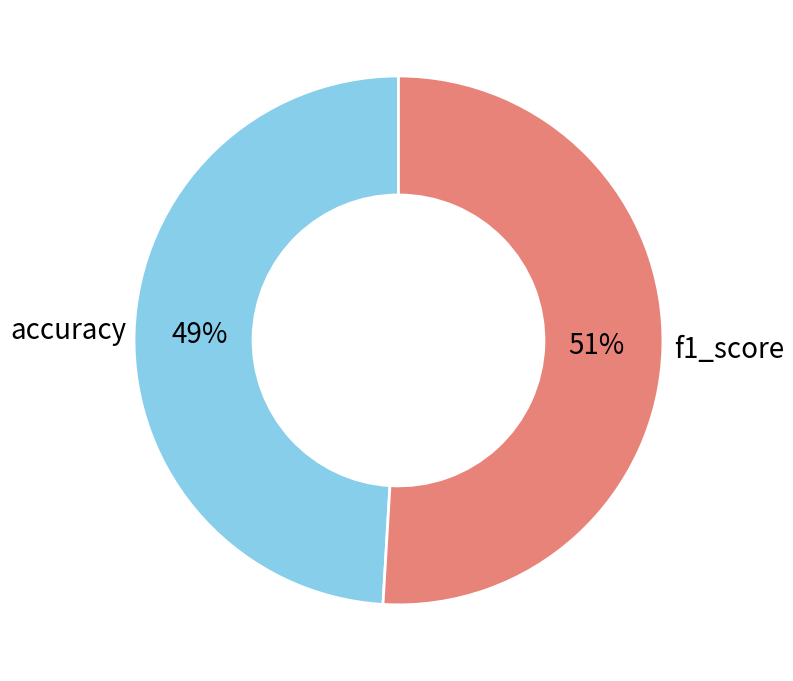

Is there a majority slice in this chart?

Yes